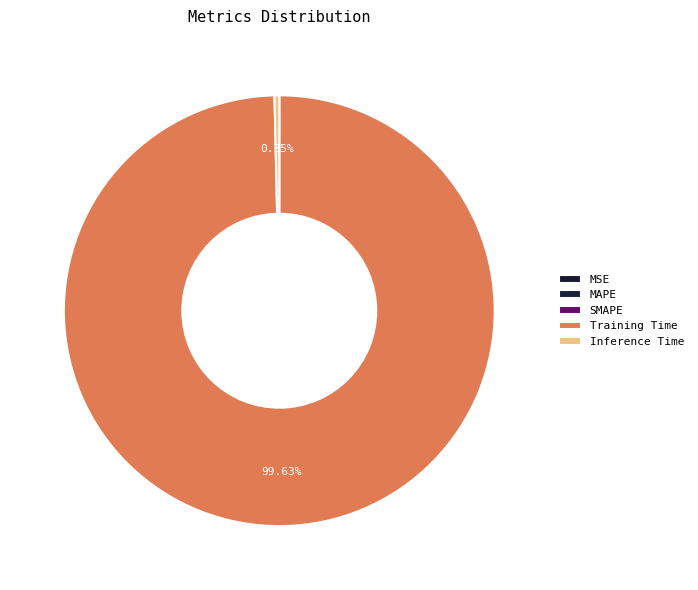

Is it true that Training Time is 100% of the pie?

True